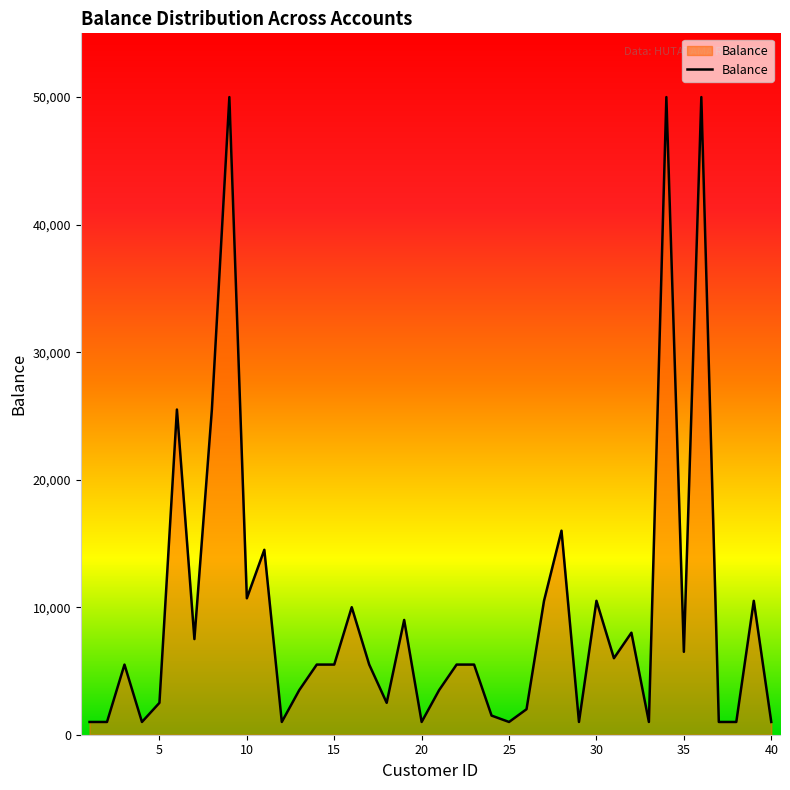

What is the difference between the maximum and minimum values?

49000